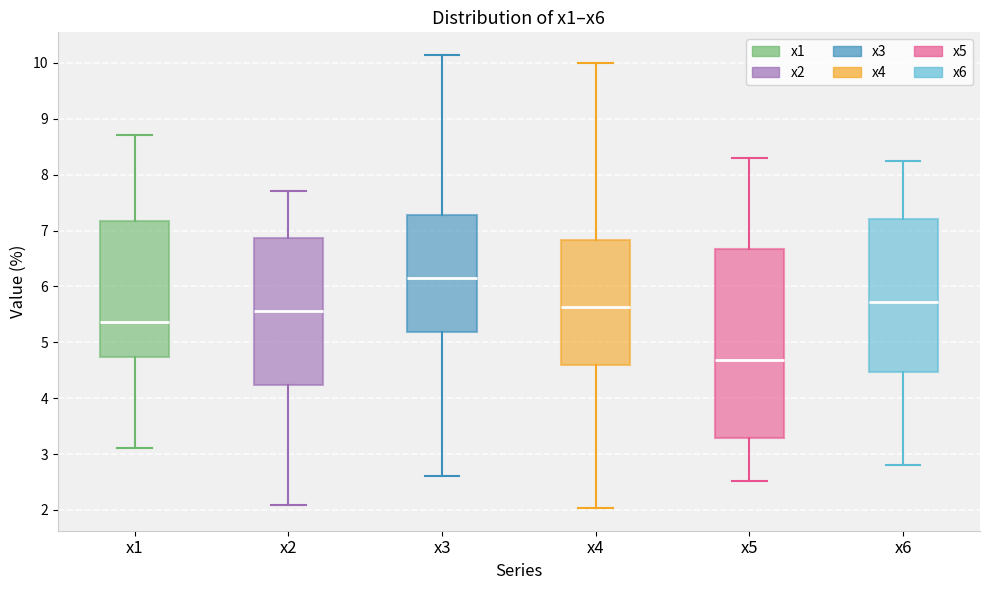

Comparing the boxes themselves (not the whiskers), which one is the tallest?

x5